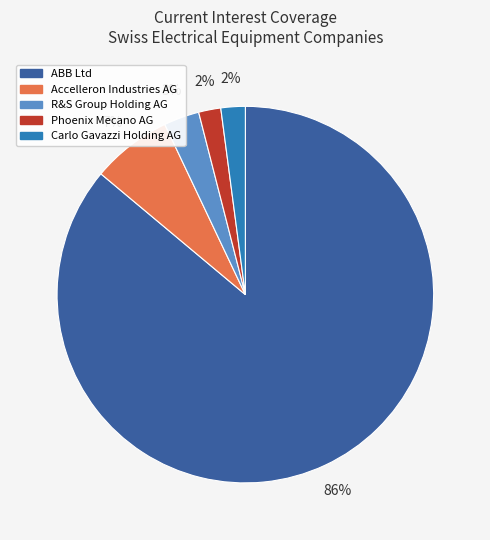

Between ABB Ltd and Accelleron Industries AG, which is larger?

ABB Ltd